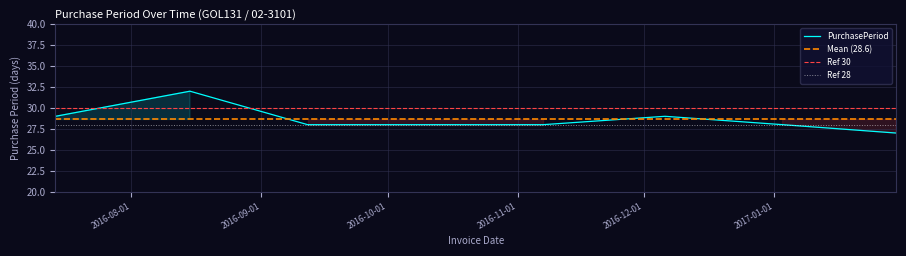

What is the minimum value for PurchasePeriod?

27